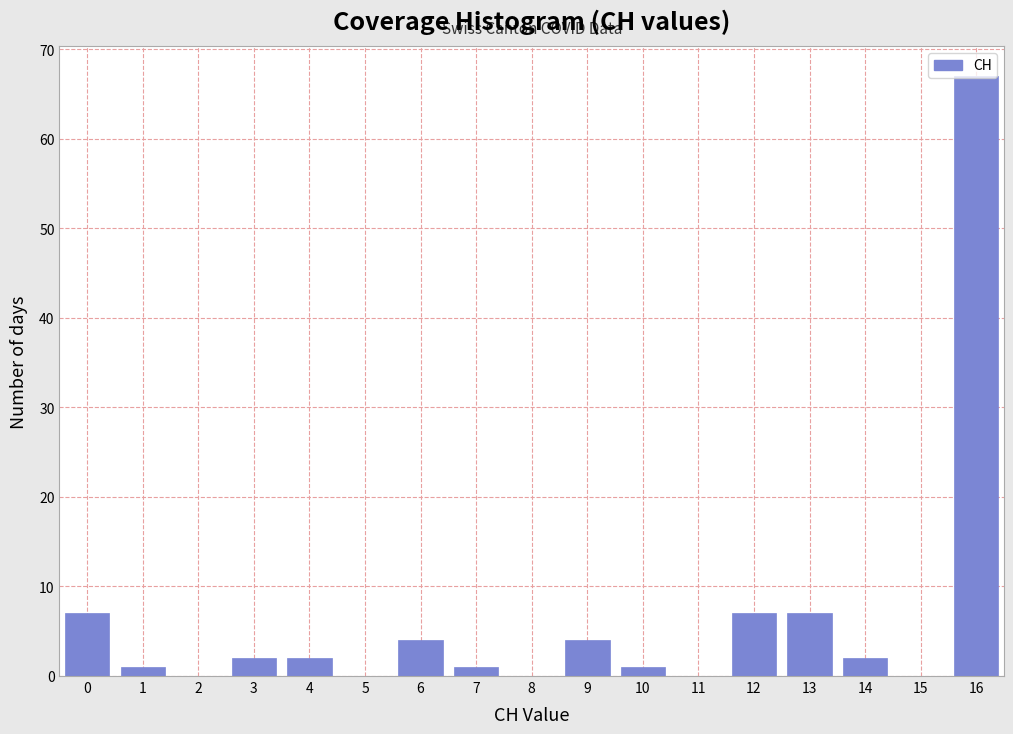

Reading left to right, list every bar in this chart as the range it spans on the x-axis followed by its height. The values are not printed on the chart, so give them approximately, as read against the axis.

-0.5 to 0.5: 7
0.5 to 1.5: 1
1.5 to 2.5: 0
2.5 to 3.5: 2
3.5 to 4.5: 2
4.5 to 5.5: 0
5.5 to 6.5: 4
6.5 to 7.5: 1
7.5 to 8.5: 0
8.5 to 9.5: 4
9.5 to 10.5: 1
10.5 to 11.5: 0
11.5 to 12.5: 7
12.5 to 13.5: 7
13.5 to 14.5: 2
14.5 to 15.5: 0
15.5 to 16.5: 67